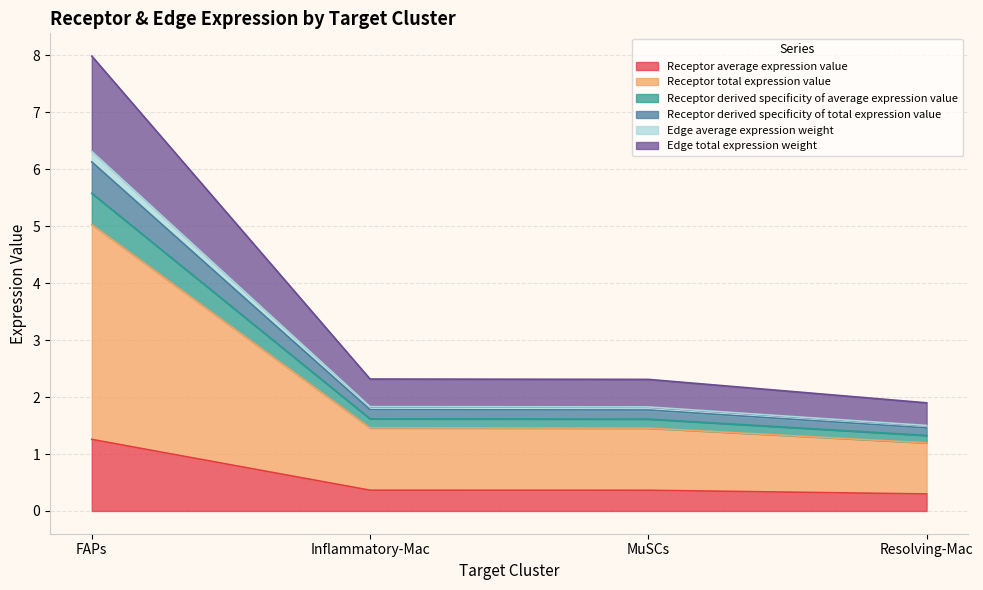

True or false: Receptor derived specificity of average expression value and Receptor average expression value intersect in this chart.

False